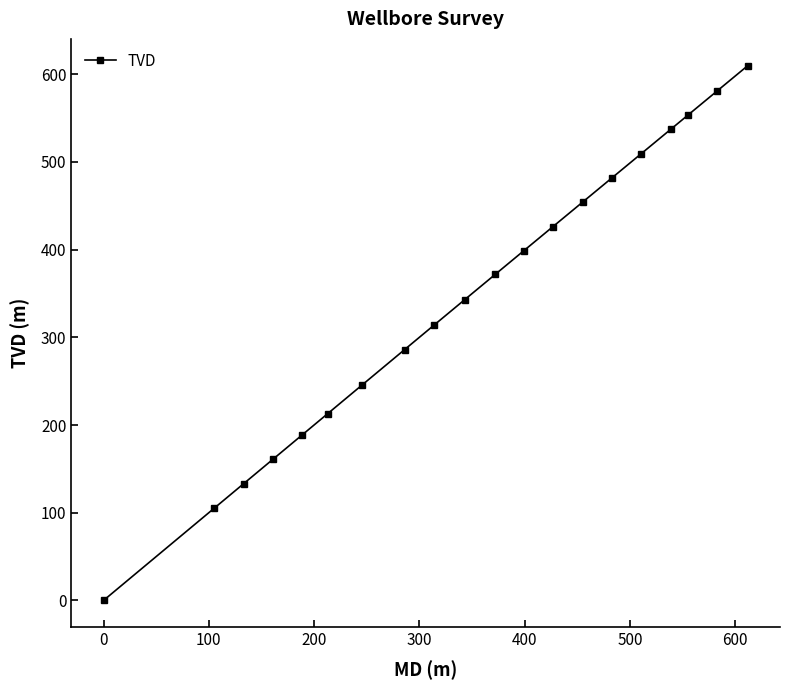

What is the value of the 15th point from the left?

481.8